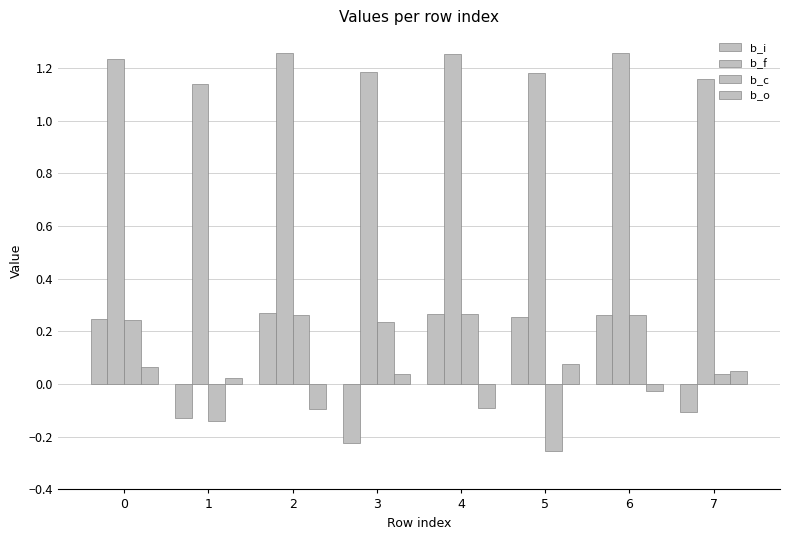

What is the difference between the maximum and minimum values in the b_c series?

0.5